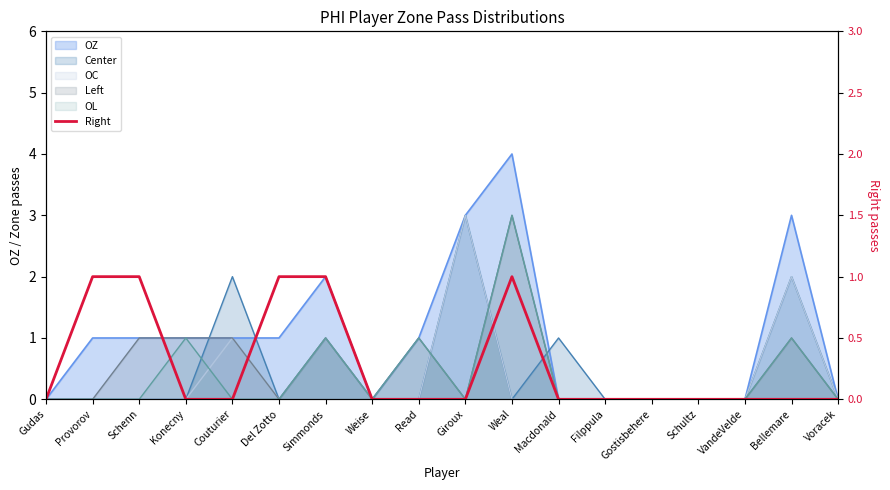

Rank the categories by value from lowest to highest.

Gudas, Konecny, Couturier, Weise, Read, Giroux, Macdonald, Filppula, Gostisbehere, Schultz, VandeVelde, Bellemare, Voracek, Provorov, Schenn, Del Zotto, Simmonds, Weal